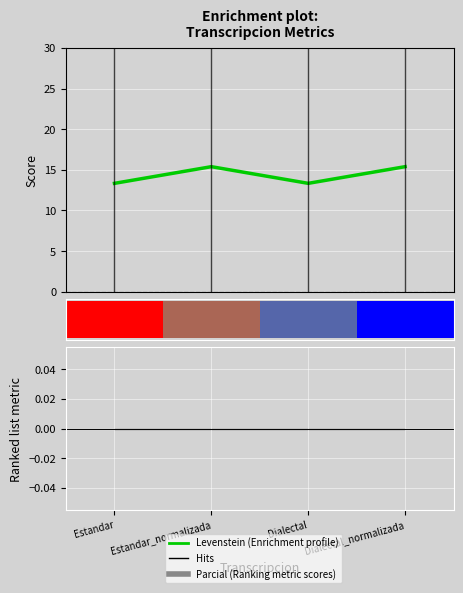

Is it true that the value at Dialectal is 13.3?

True